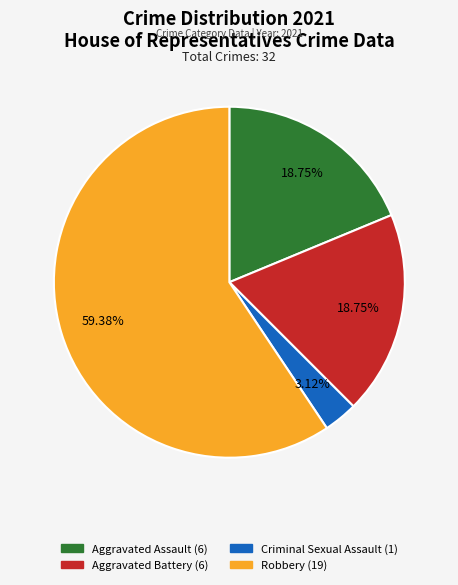

What is the total percentage of Criminal Sexual Assault and Robbery?

62.5%